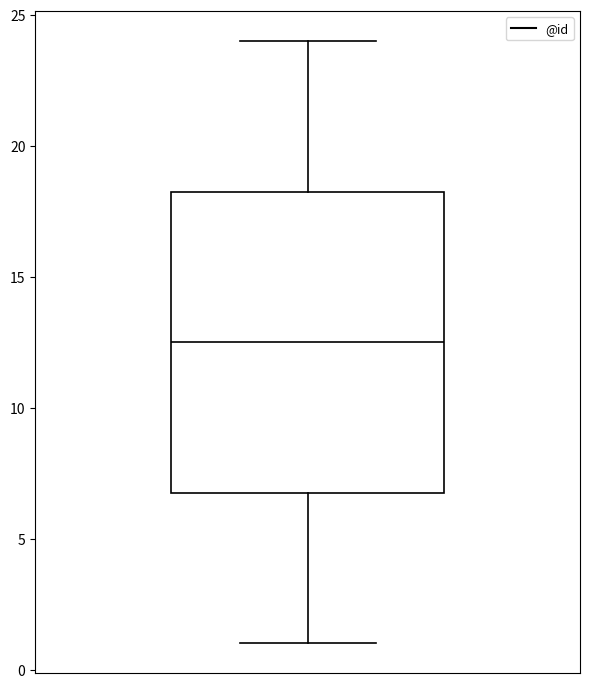

Where is the lower edge of the box on the y-axis? The values are not printed on the chart, so give them approximately, as read against the axis.

7.0